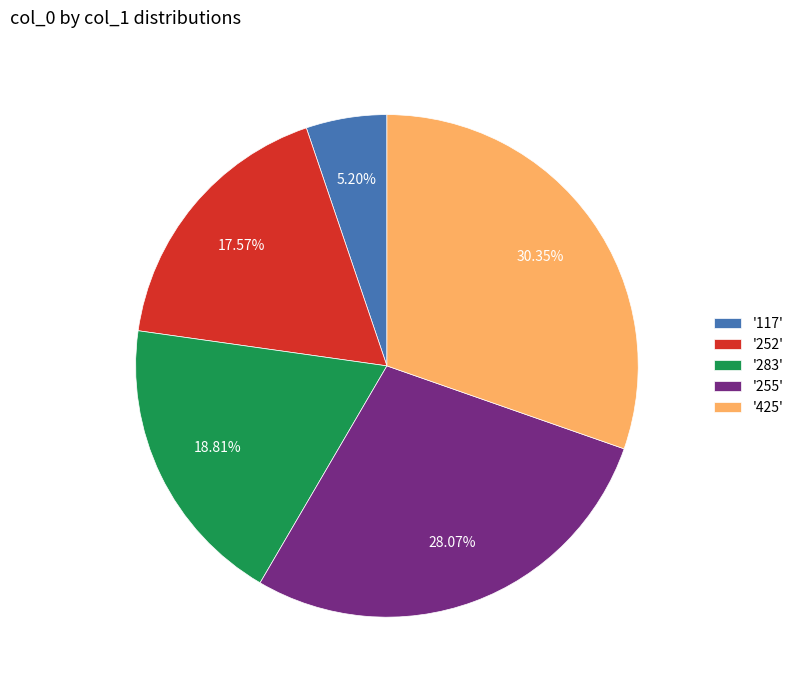

Is the sum of '255' and '283' greater than half?

No